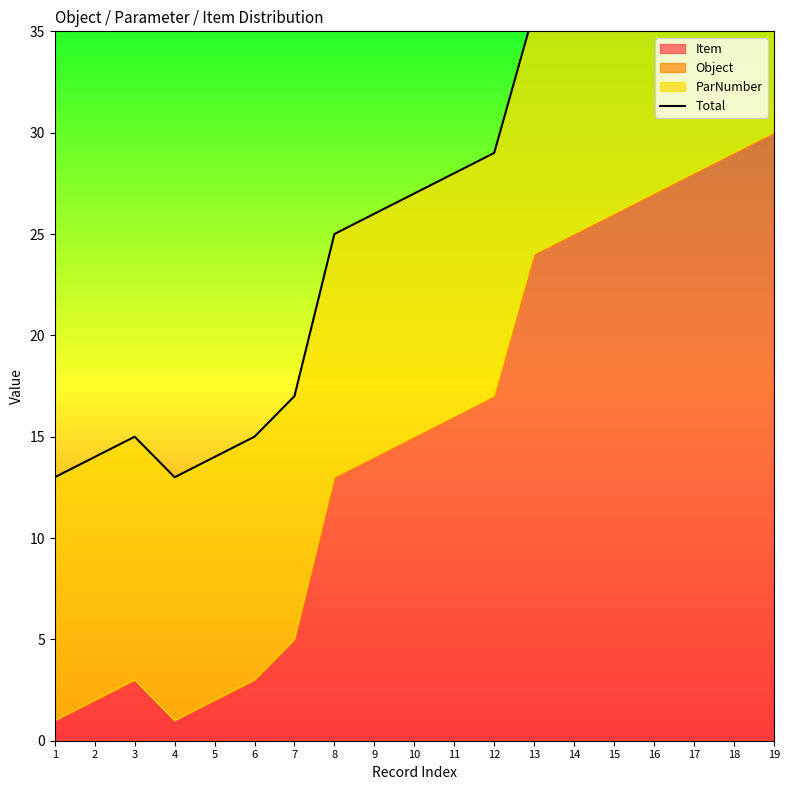

Which has a higher value, 16 or 10?

16